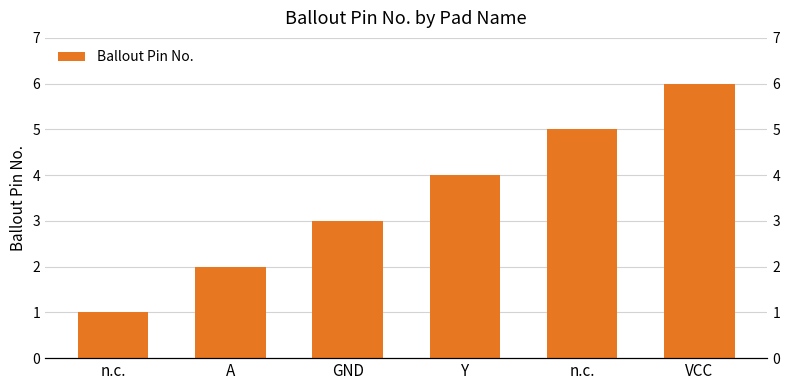

Between Y and GND, which is larger?

Y